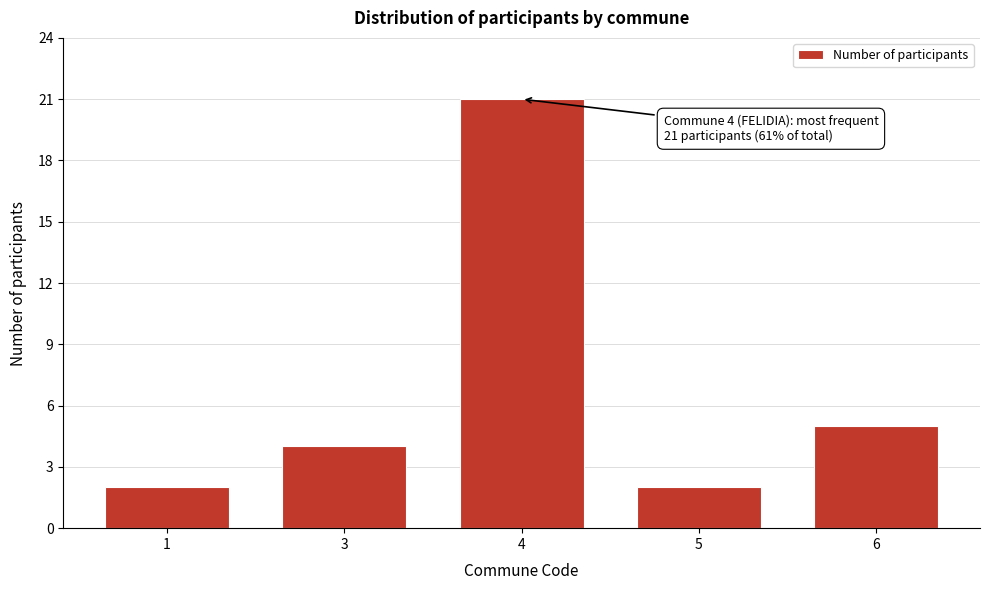

Reading left to right, transcribe all the data shown in this chart.

1=2	3=4	4=21	5=2	6=5